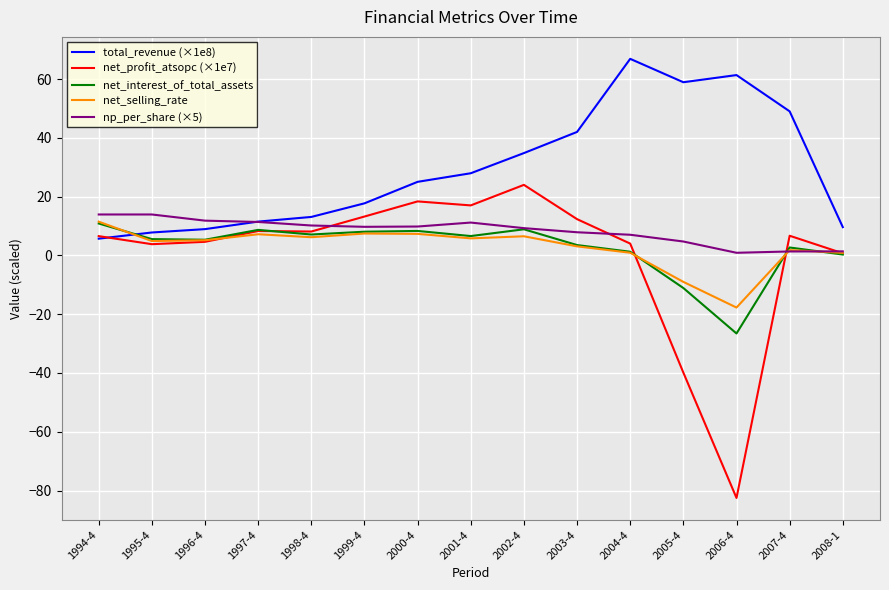

Between 1998-4 and 2002-4, which series saw the biggest shift?

total_revenue (×1e8)